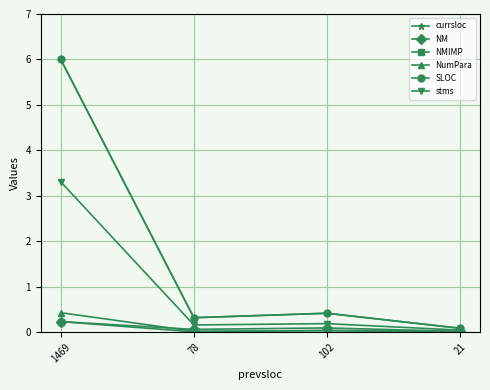

Is this an area chart (filled region under the line)?

No